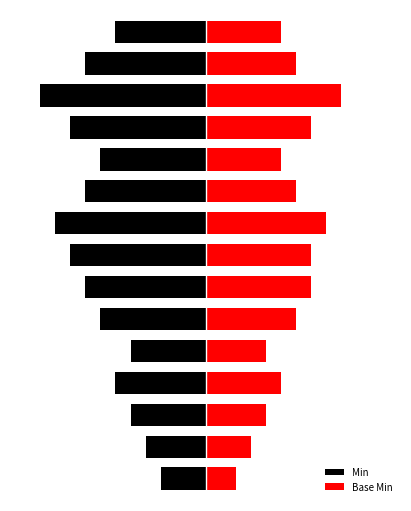

The value of Base Min at 7 is 7. True or false?

True